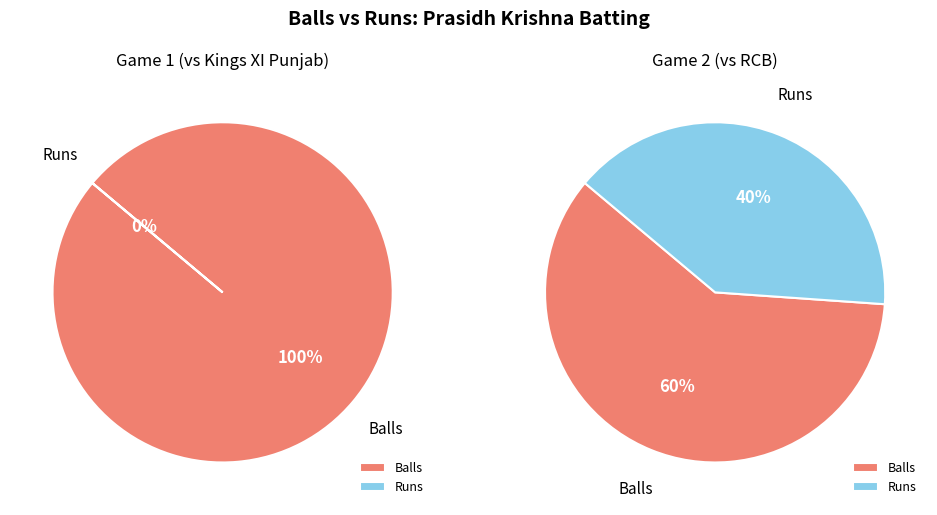

Is it true that runs is 40% of the pie?

True